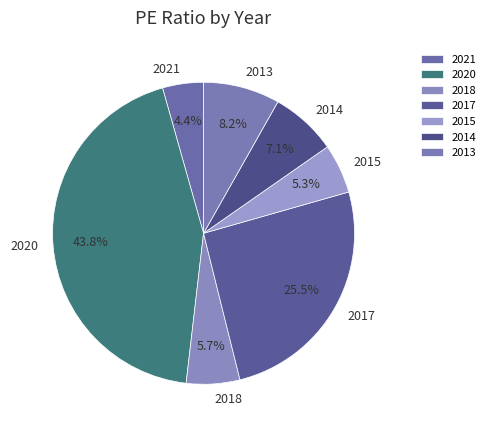

Combined, do 2017 and 2015 account for over 50%?

No